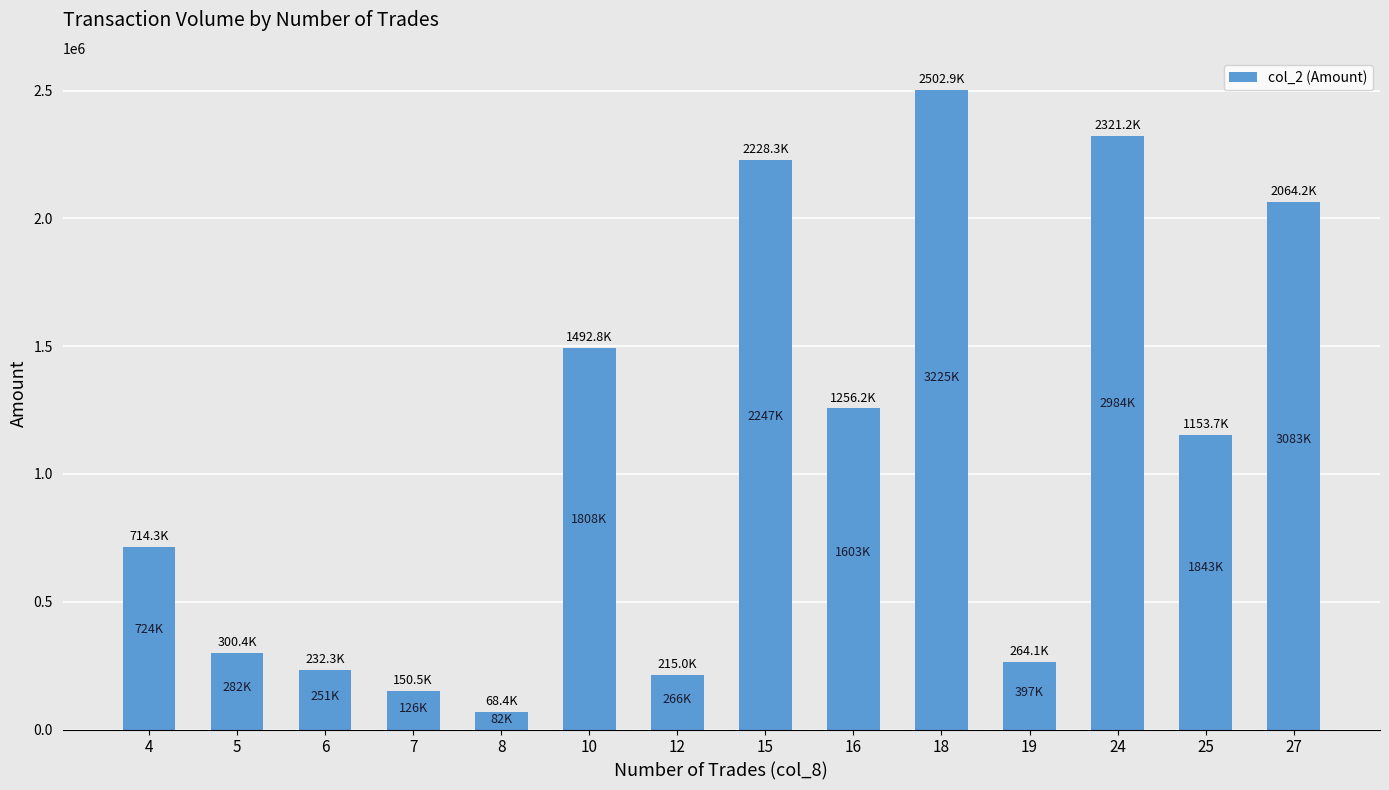

What is the change in value from 10 to 16?

-236600